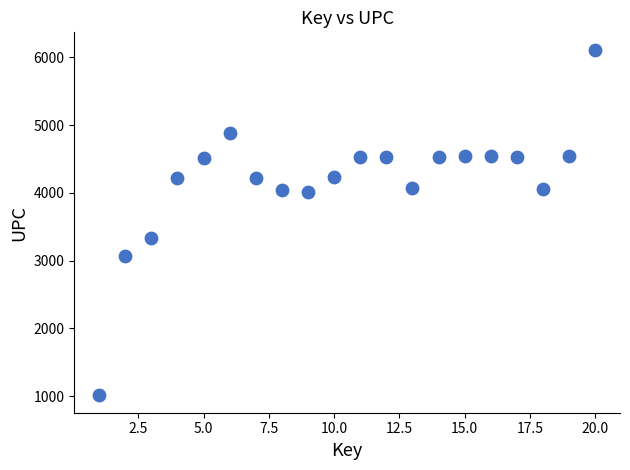

What Y value in the scatter plot is closest to 3562?

3338